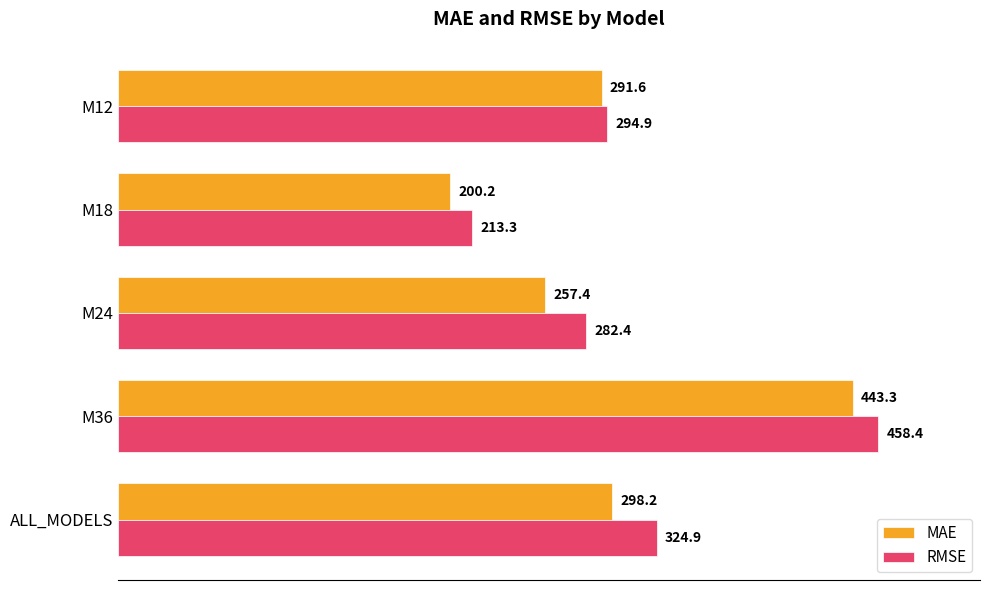

True or false: MAE has a value of 257.4 at M24.

True